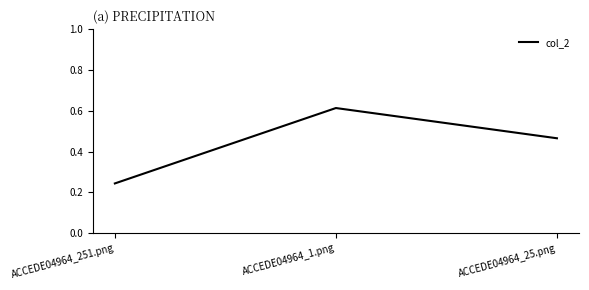

What position from the left is ACCEDE04964_251.png?

1